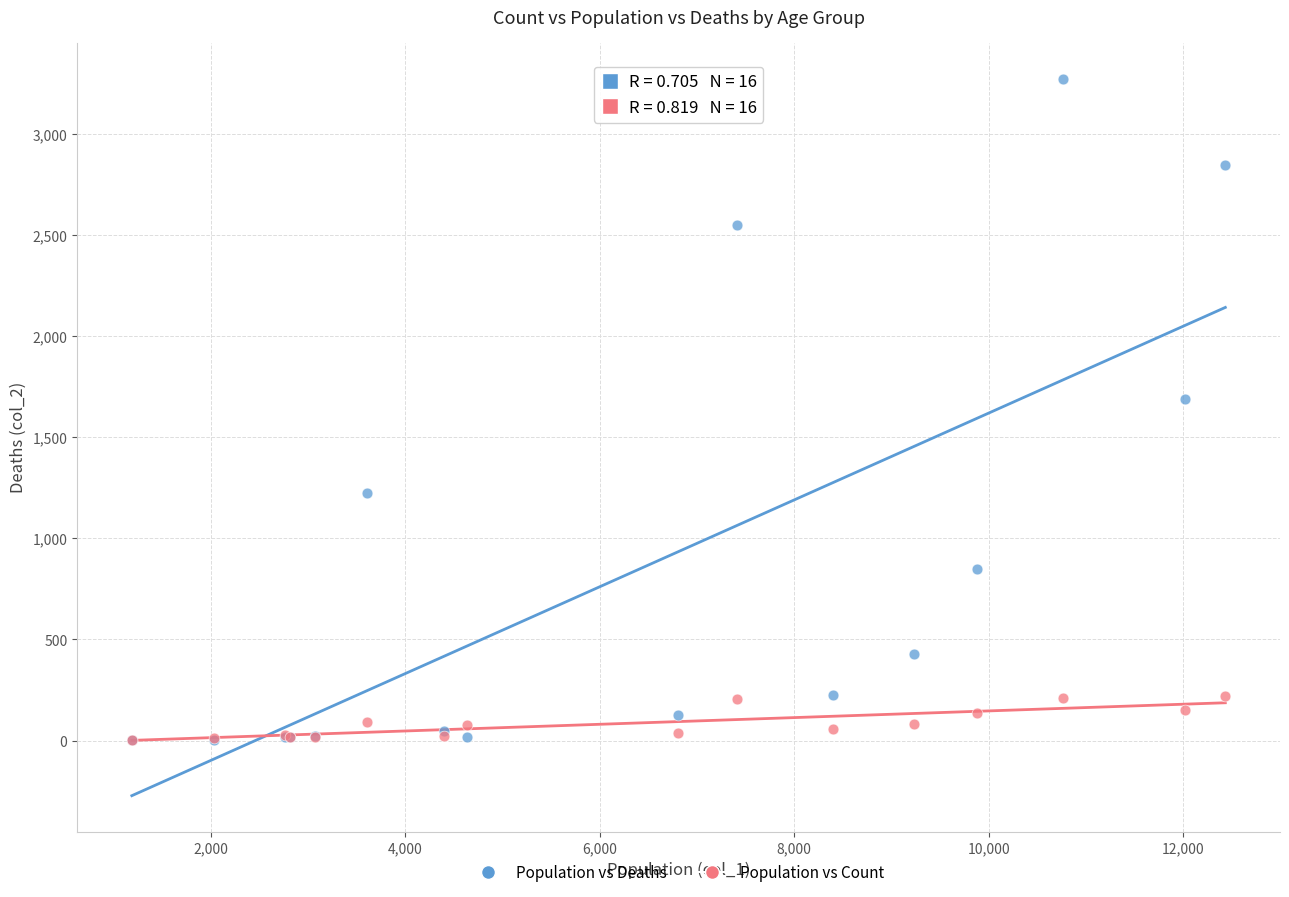

What are all the series names shown in the legend?

Population vs Deaths, Population vs Count